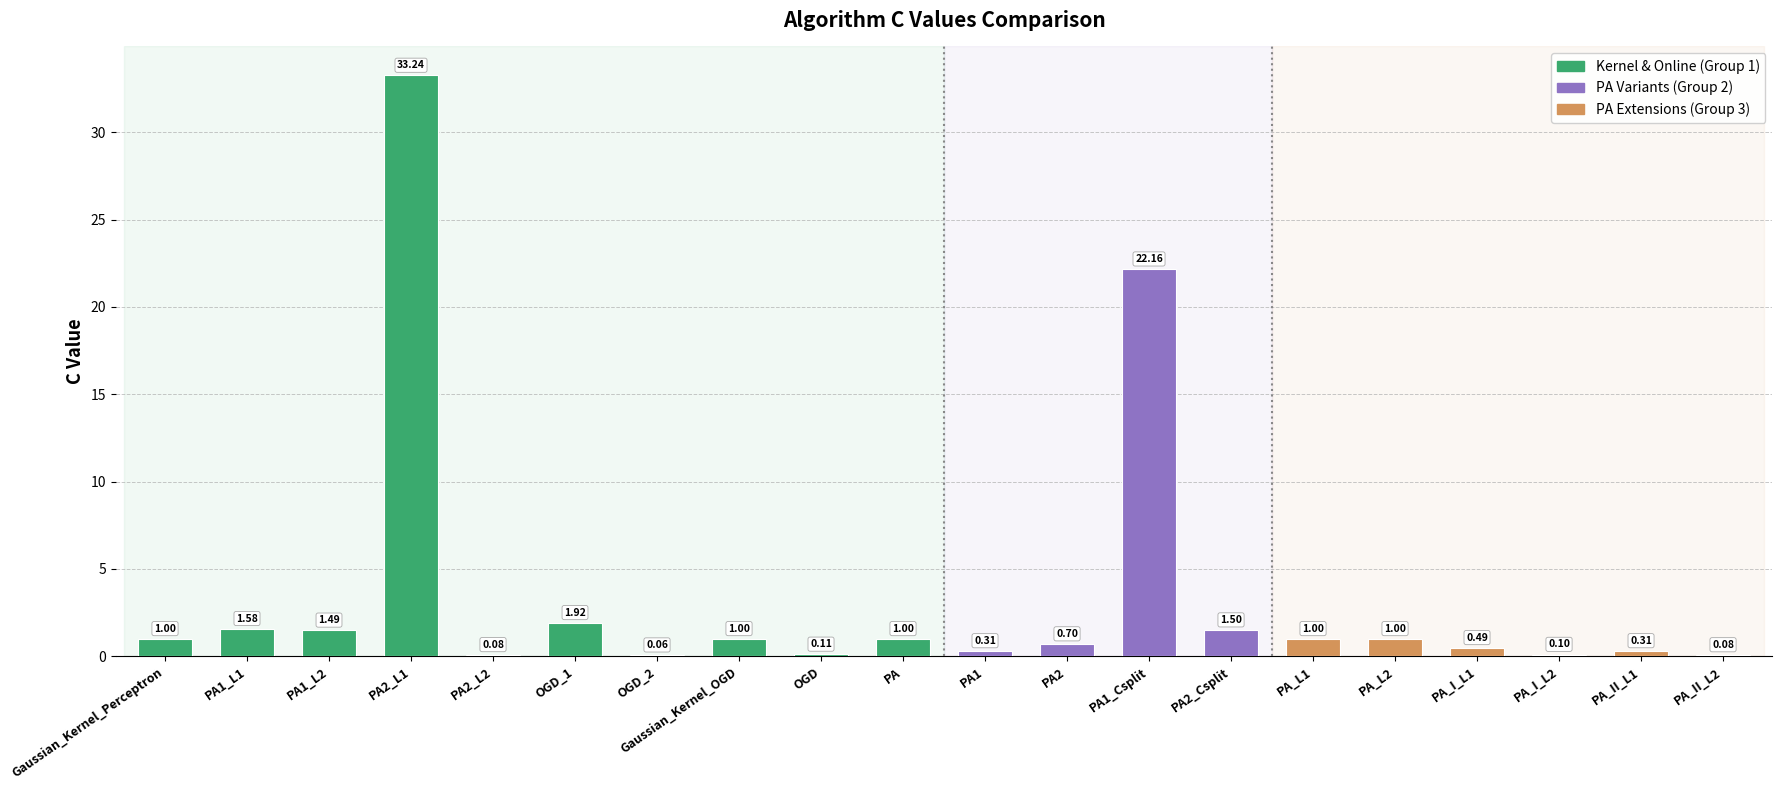

What is the sum of the values at PA_II_L1 and PA2_L2?

0.4